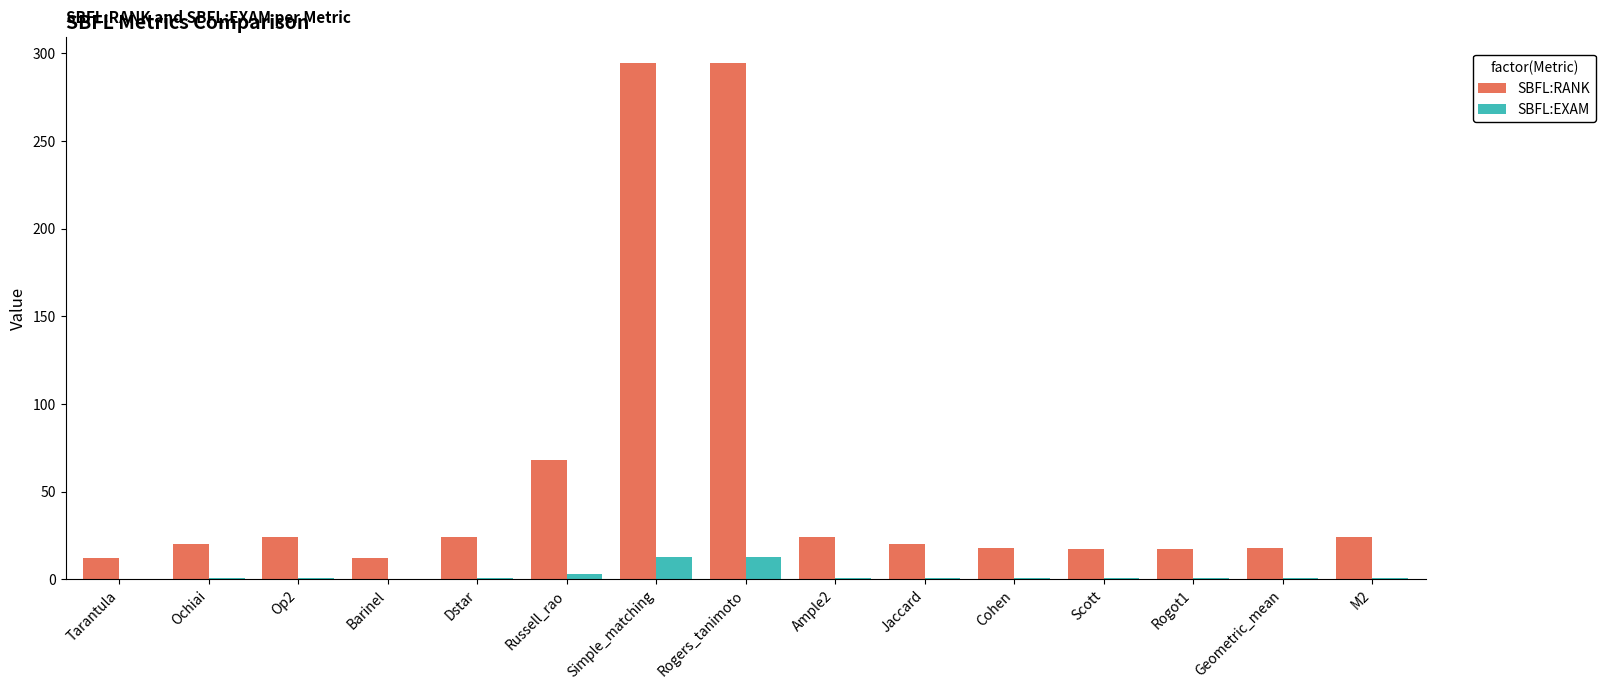

What value does the SBFL:EXAM series have at Cohen?

0.8